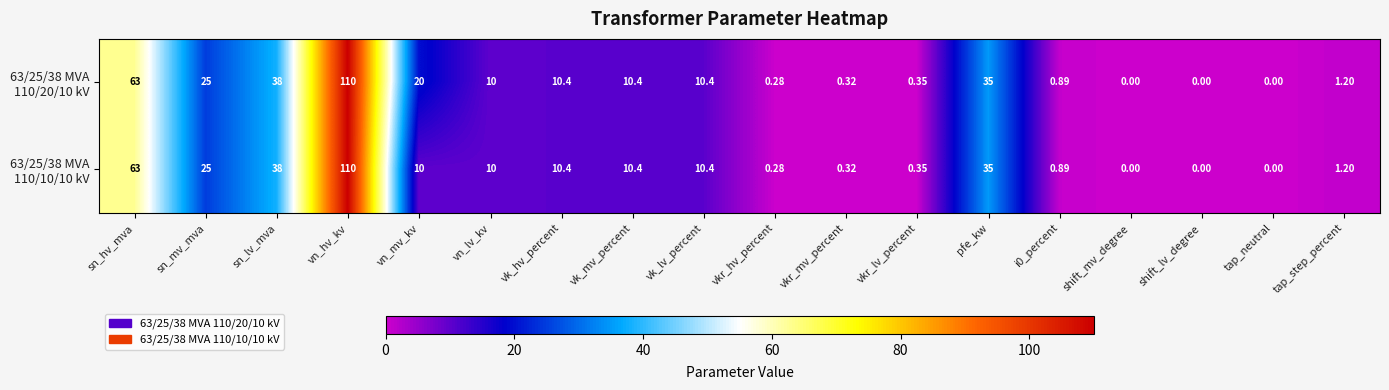

At which category is the sum across all series the highest?

vn_hv_kv